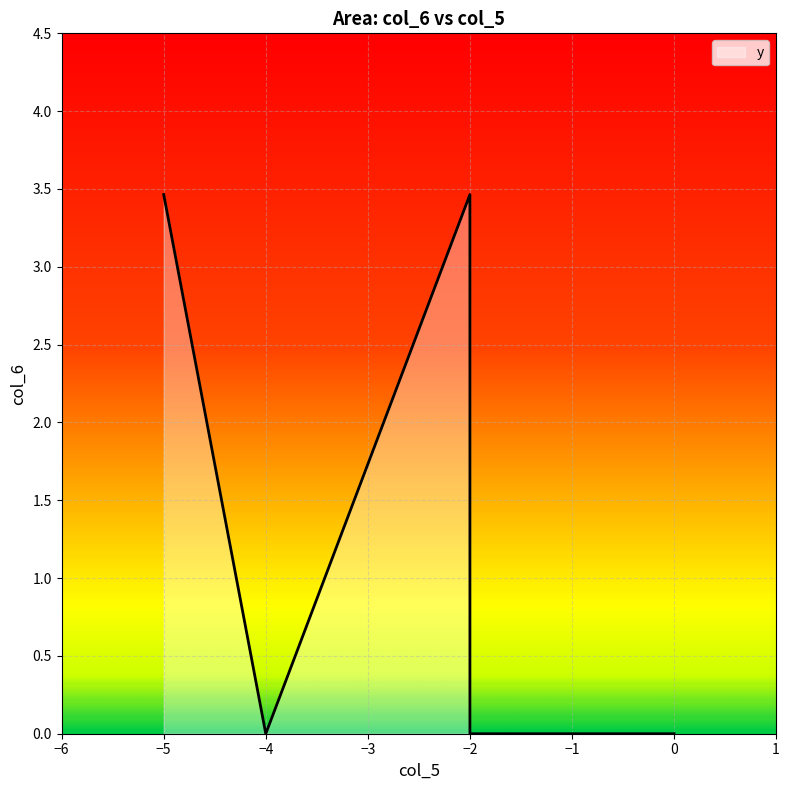

True or false: there are more than 2 points higher than both neighbors.

False